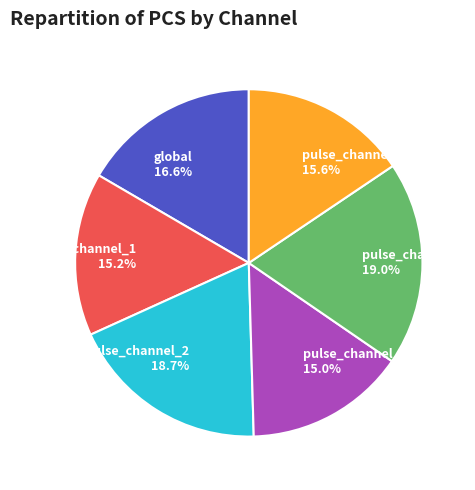

Count the number of slices in the pie.

6